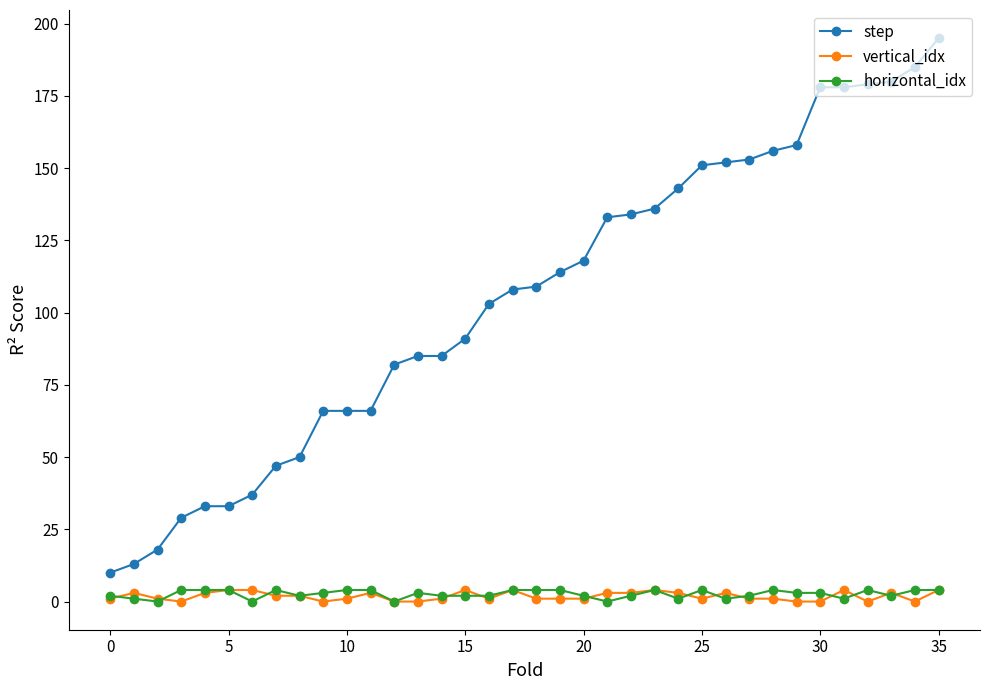

What is the value of the step point at the 25th from the left?

143